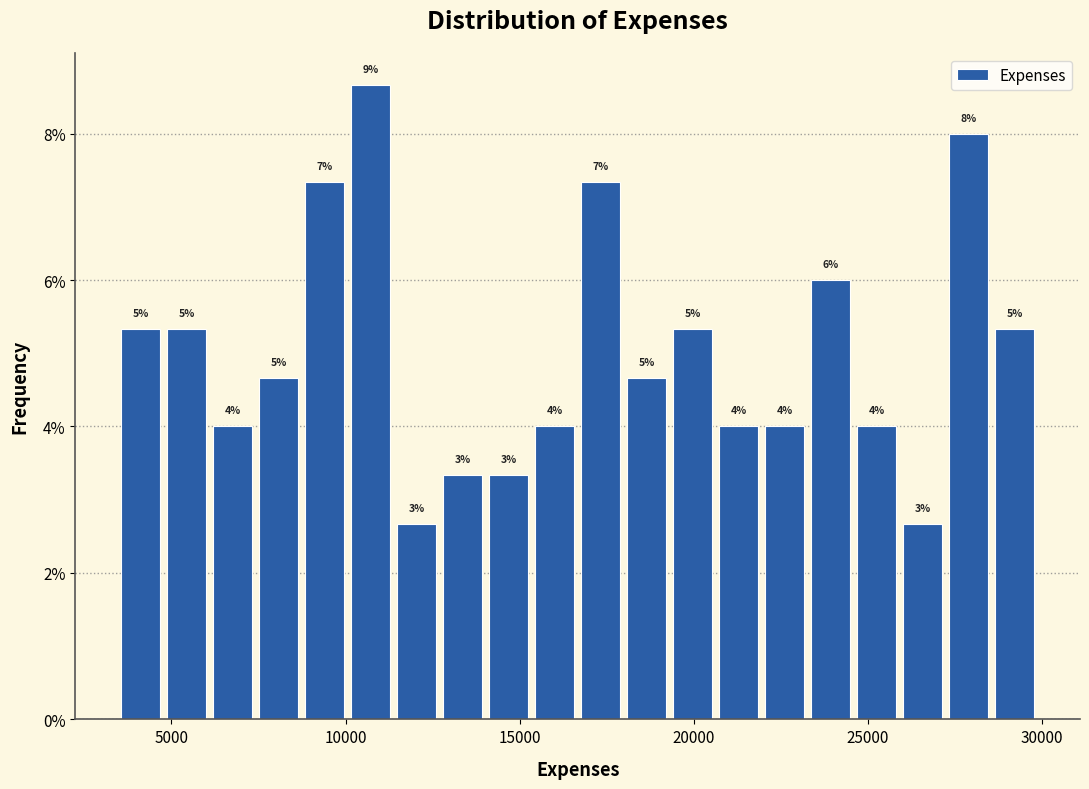

Read against the x-axis, roughly where is the centre of the tallest bar?

10500